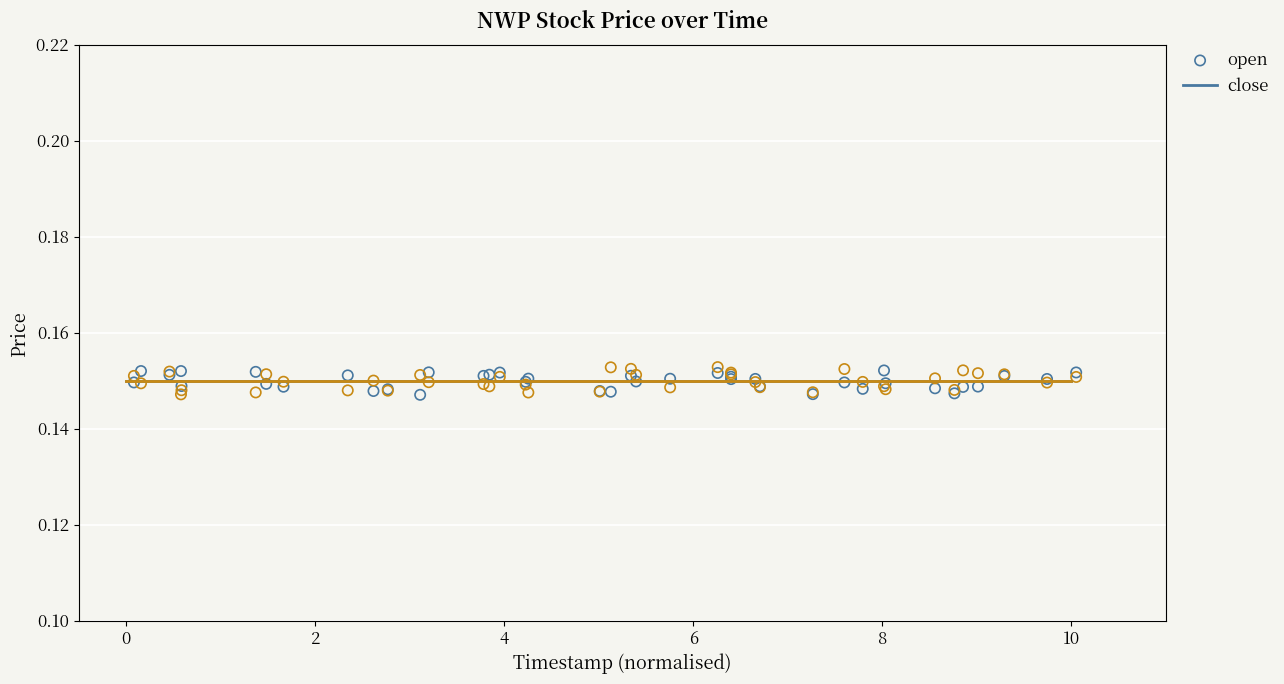

What is the X range (max minus min) for the scatter plot?

10.0